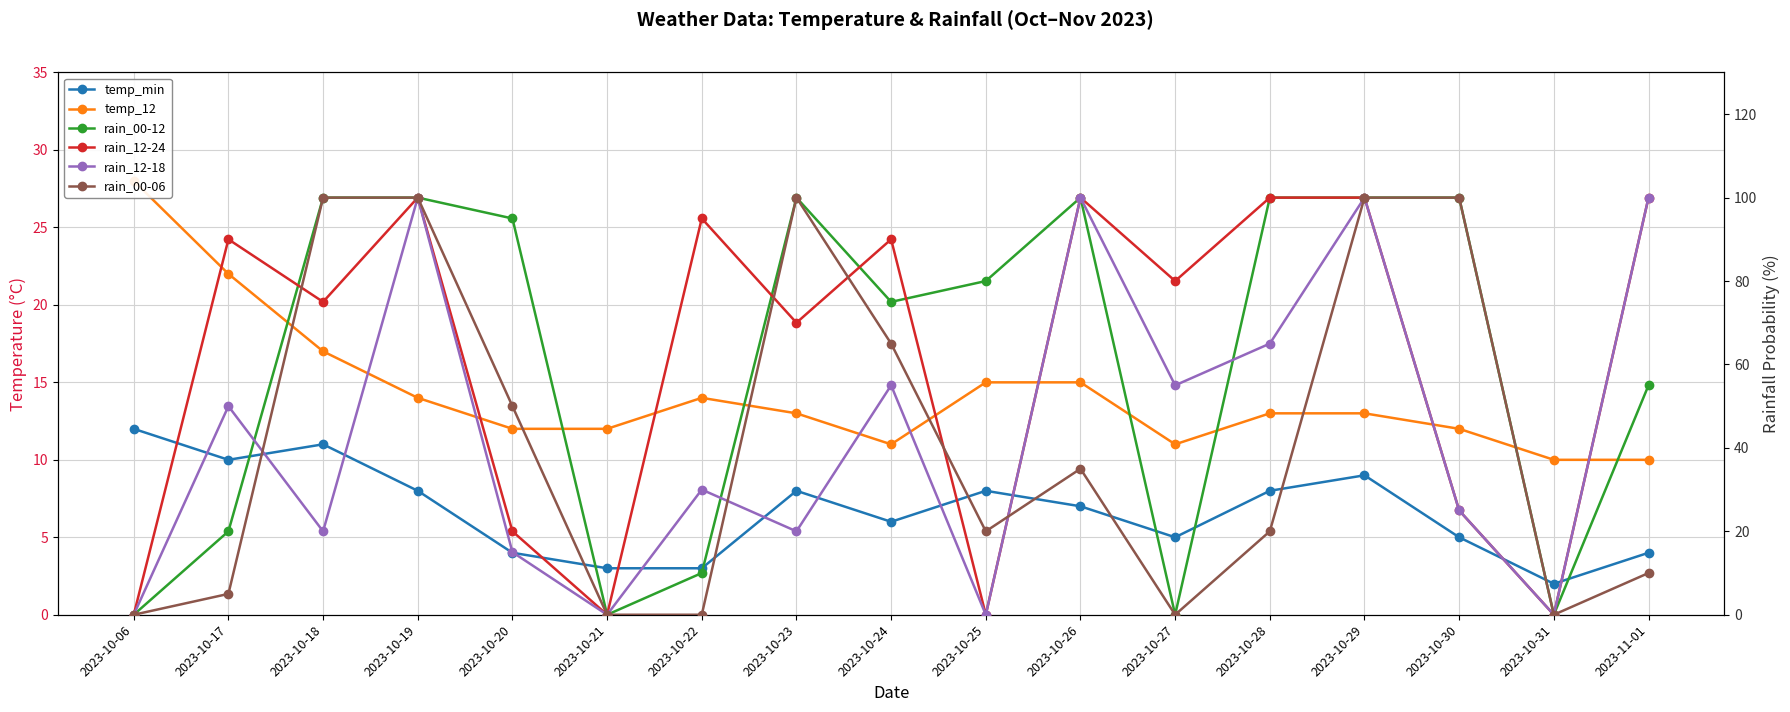

Between 2023-10-25 and 2023-10-30, which is larger?

2023-10-25